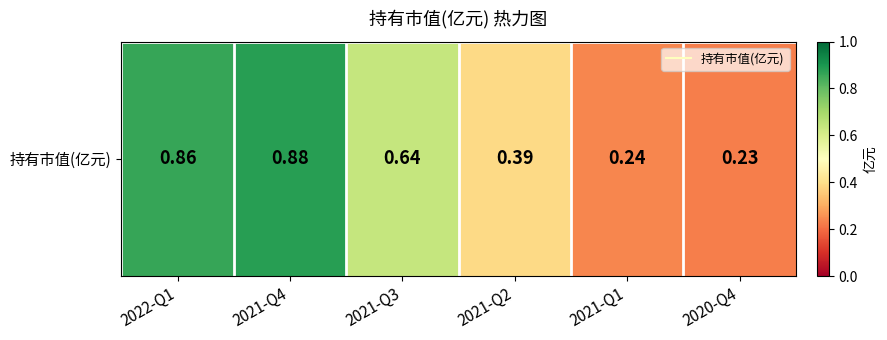

True or false: the data shows 0.4 at 2021-Q2.

True